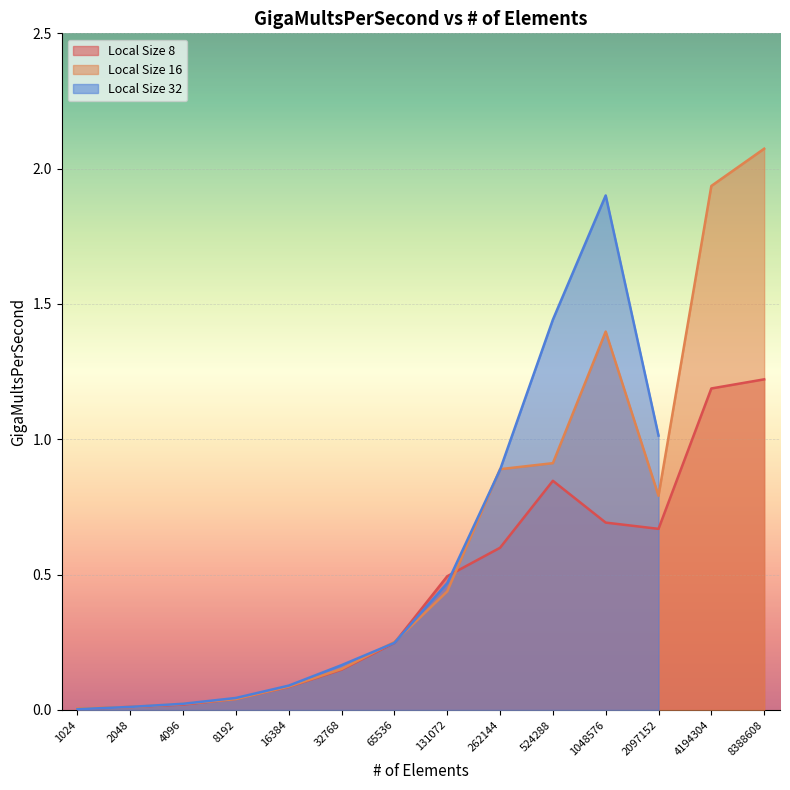

Is it true that Local Size 16 equals 0.0 at 4096?

True